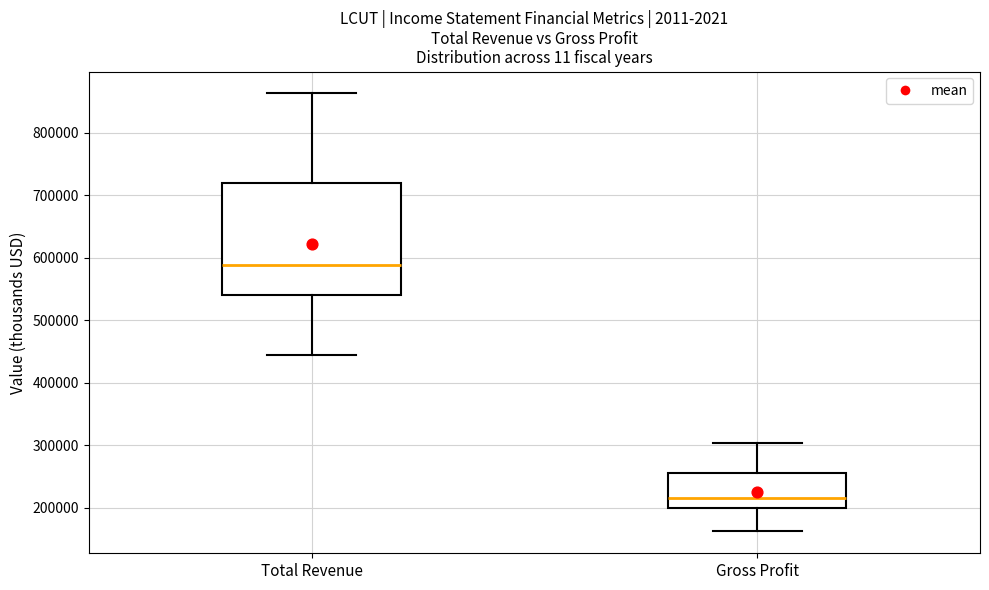

Reading left to right, read every box against the y-axis: the position of its median line, the range the box covers, and the ends of its whiskers. The values are not printed on the chart, so give them approximately, as read against the axis.

Total Revenue: median 590000, box 540000 to 720000, whiskers 440000 to 860000
Gross Profit: median 220000, box 200000 to 260000, whiskers 160000 to 300000